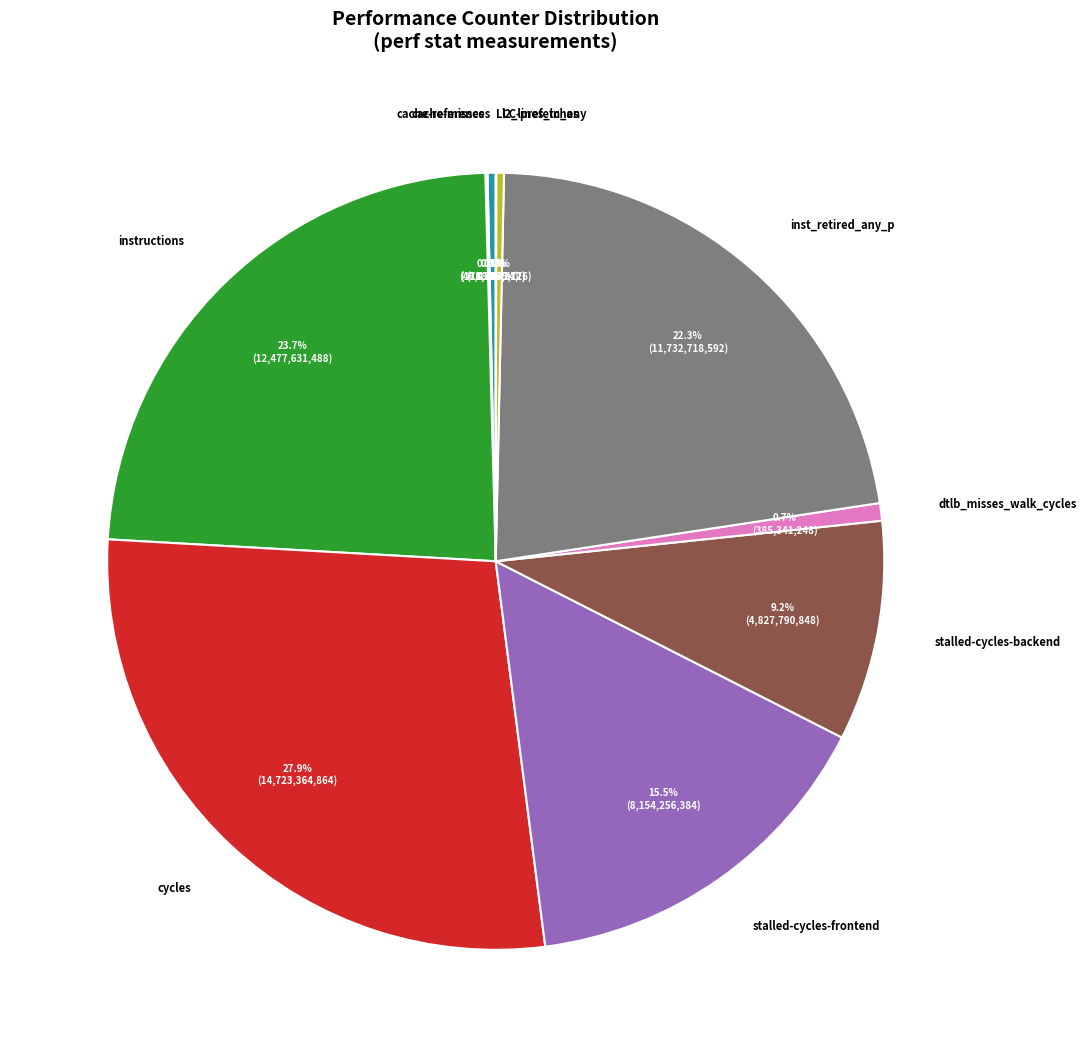

To the nearest percent, what portion does inst_retired_any_p represent?

22%